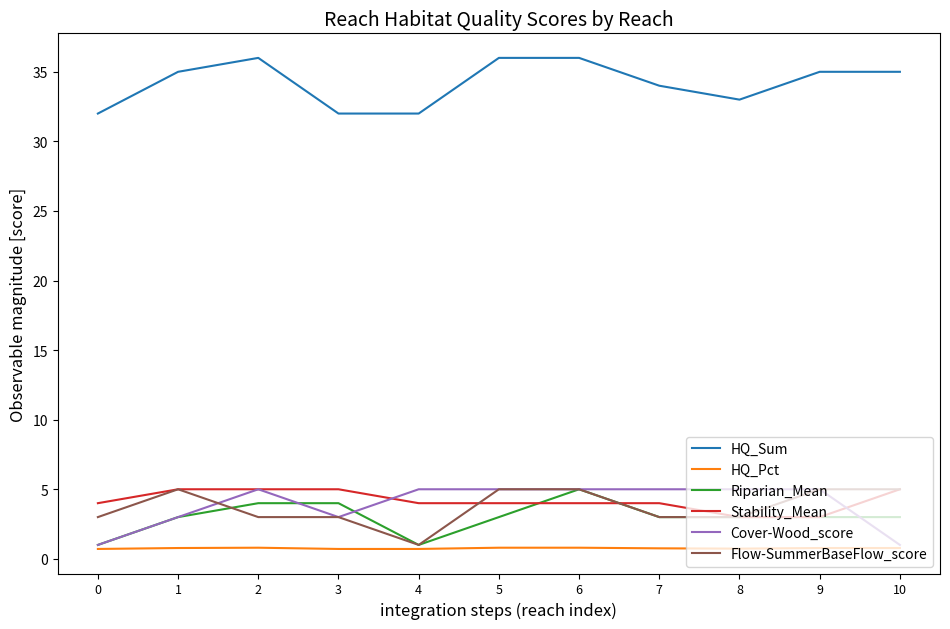

True or false: Stability_Mean has a value of 1.2 at 2.

False